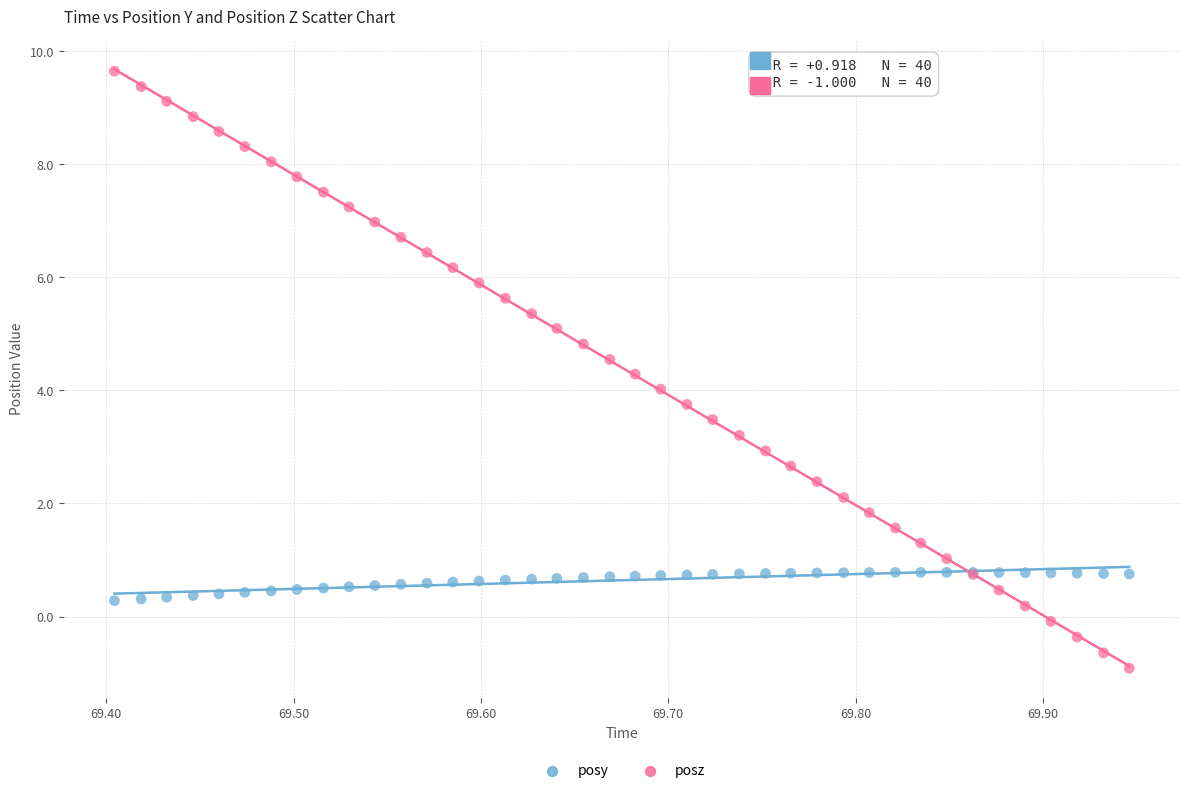

Which series has the largest Y range (max minus min)?

posz